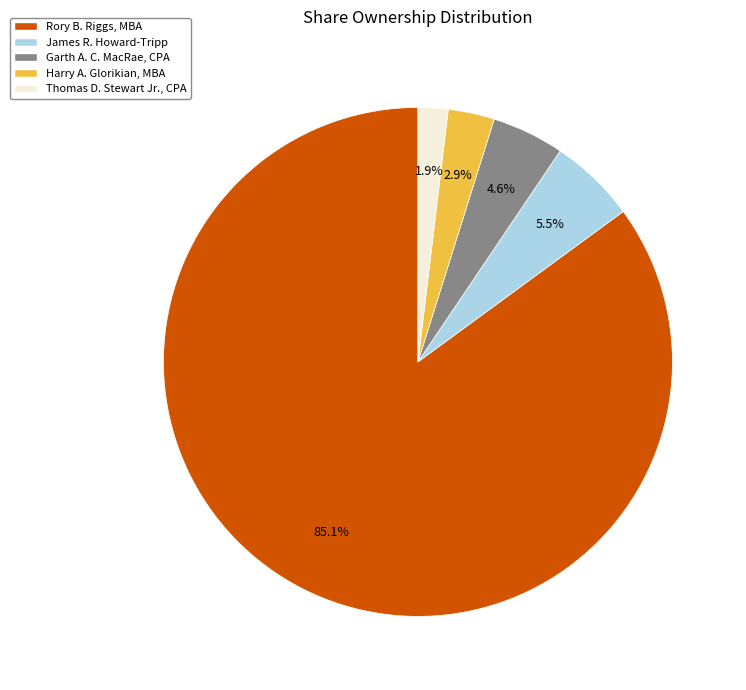

Is there any slice that represents more than half of the pie?

Yes